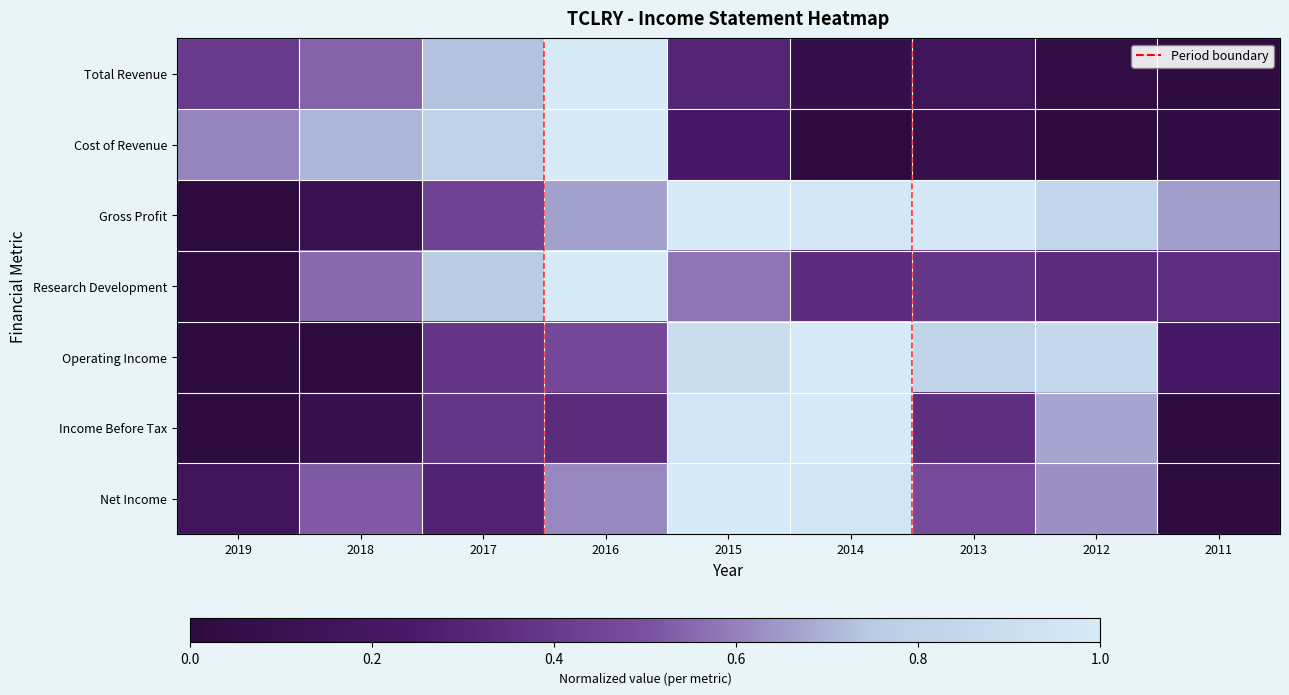

What is the average value of the Gross Profit series?

0.6